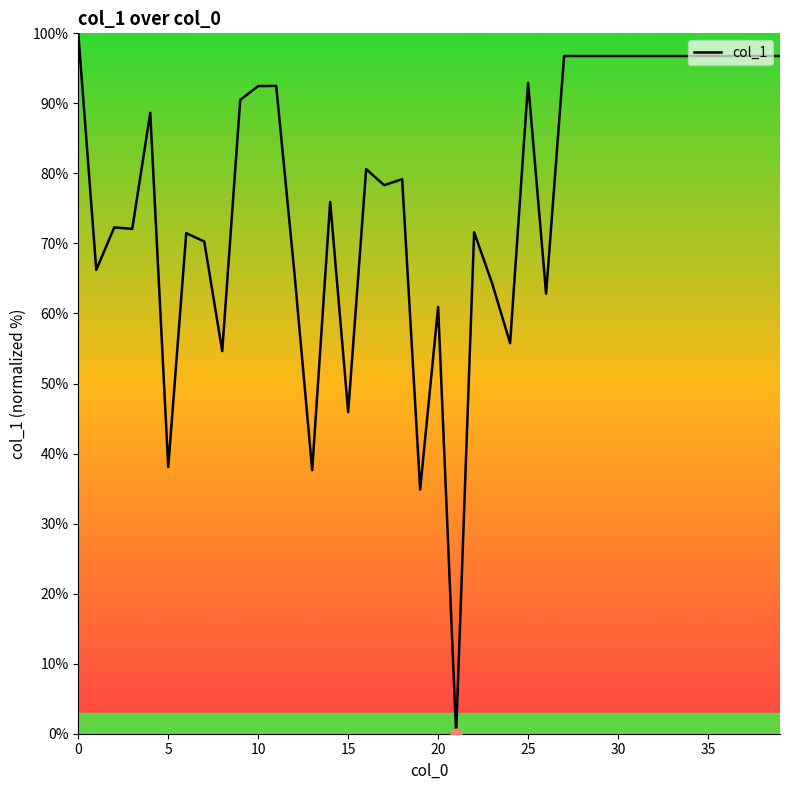

What is the difference between the maximum and minimum values?

100.0